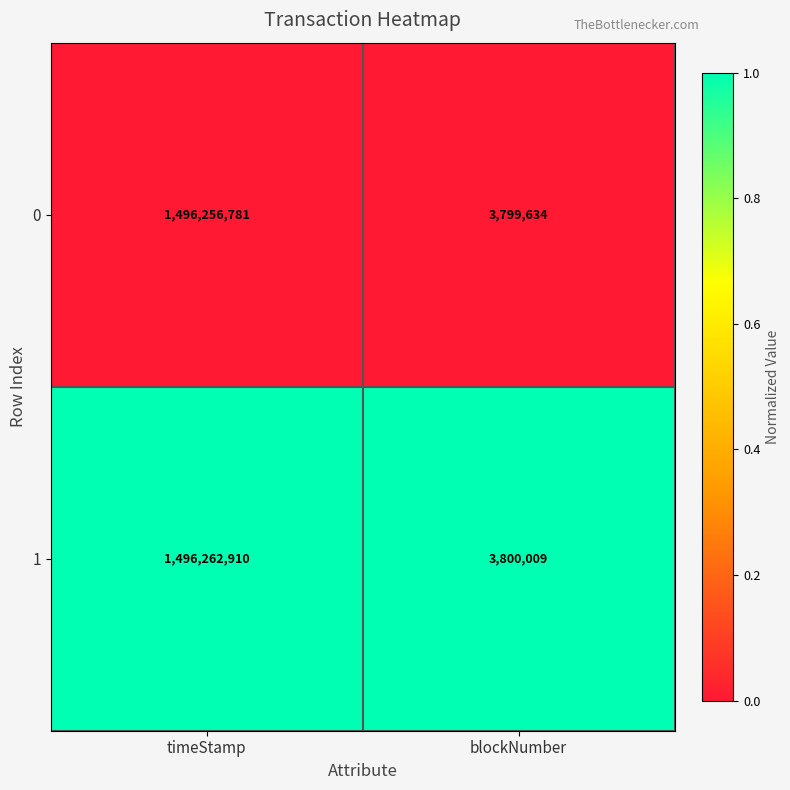

Rank the categories by 0 value from lowest to highest.

blockNumber, timeStamp